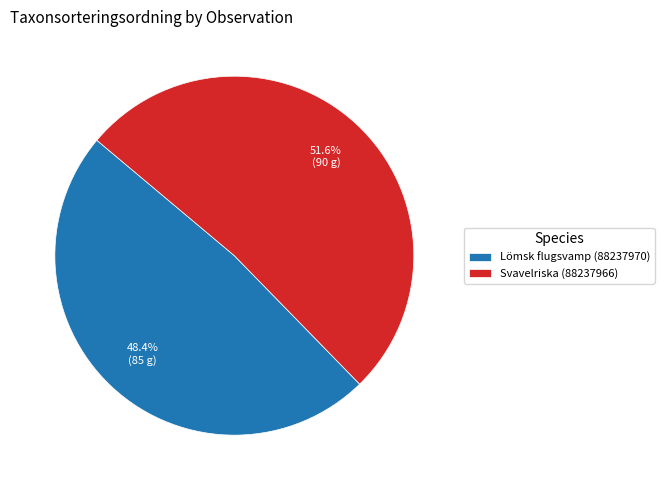

How many slices are in this pie chart?

2